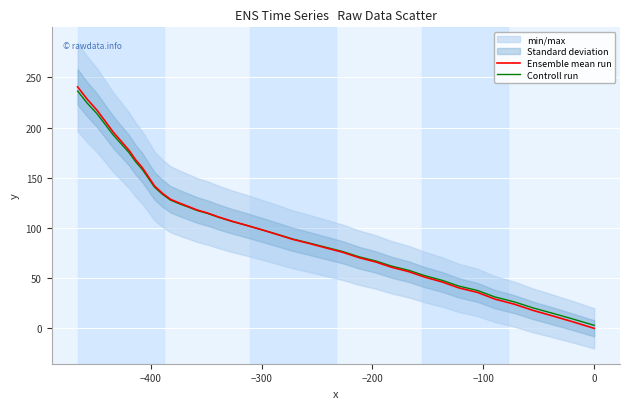

The value of Controll run at 38 is 308.0. True or false?

False